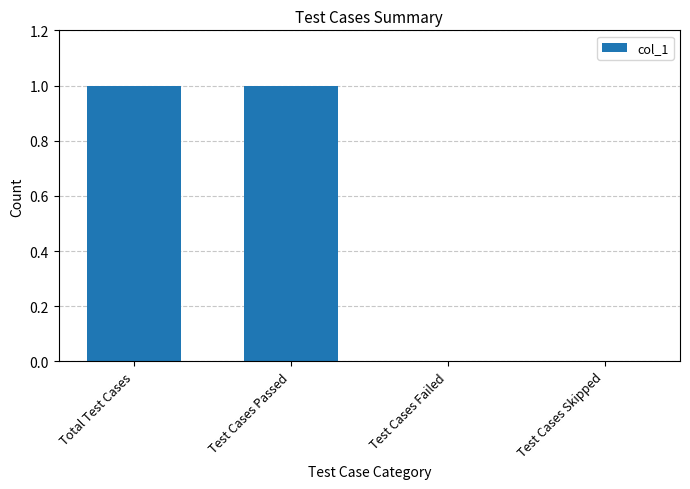

Between Test Cases Skipped and Total Test Cases, which is larger?

Total Test Cases